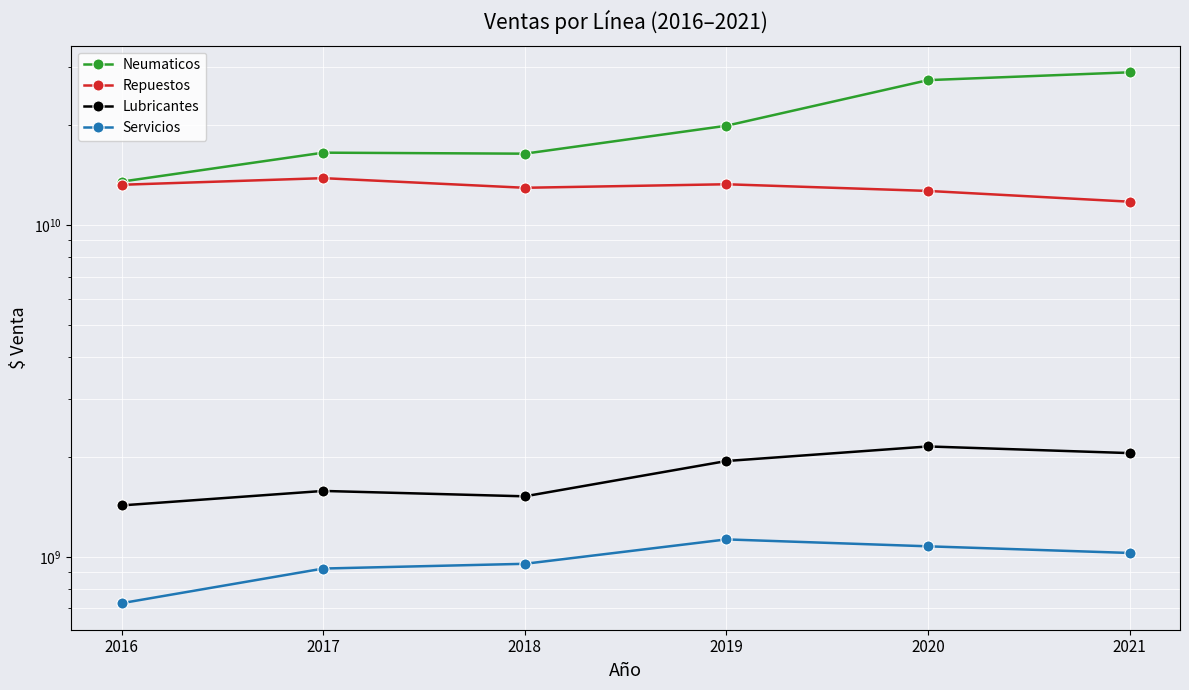

How many values in the Repuestos series exceed 13246986151?

2